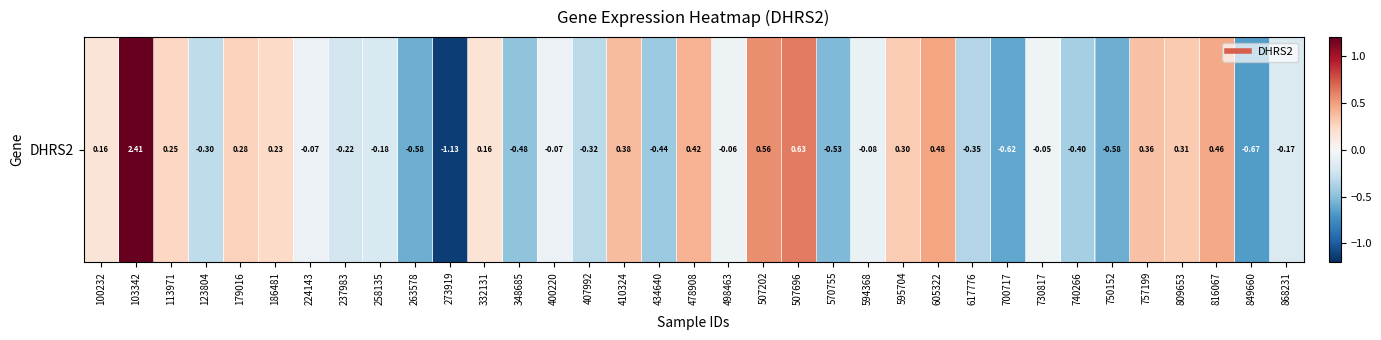

Which category has the highest value across all series?

103342